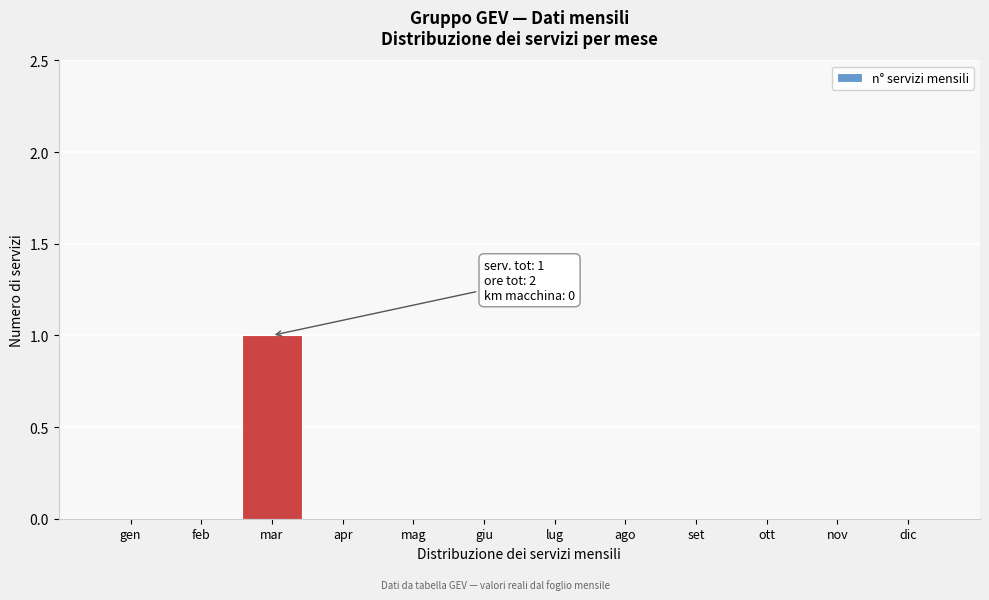

Reading left to right, what are all the values shown in this chart?

gen=0	feb=0	mar=1	apr=0	mag=0	giu=0	lug=0	ago=0	set=0	ott=0	nov=0	dic=0